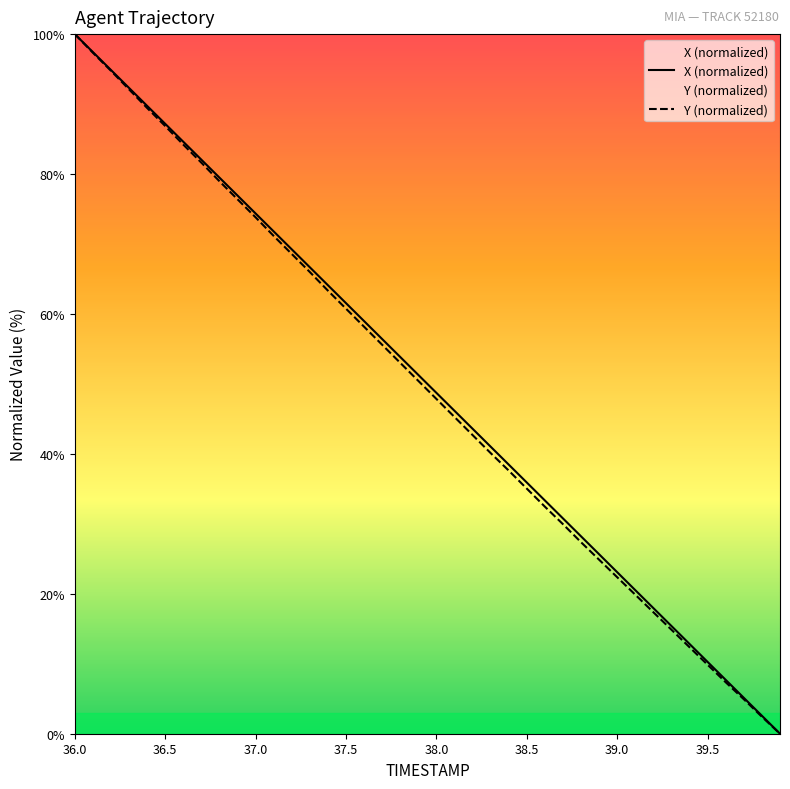

The X (normalized) series shows 6.7 at 39.5. True or false?

False